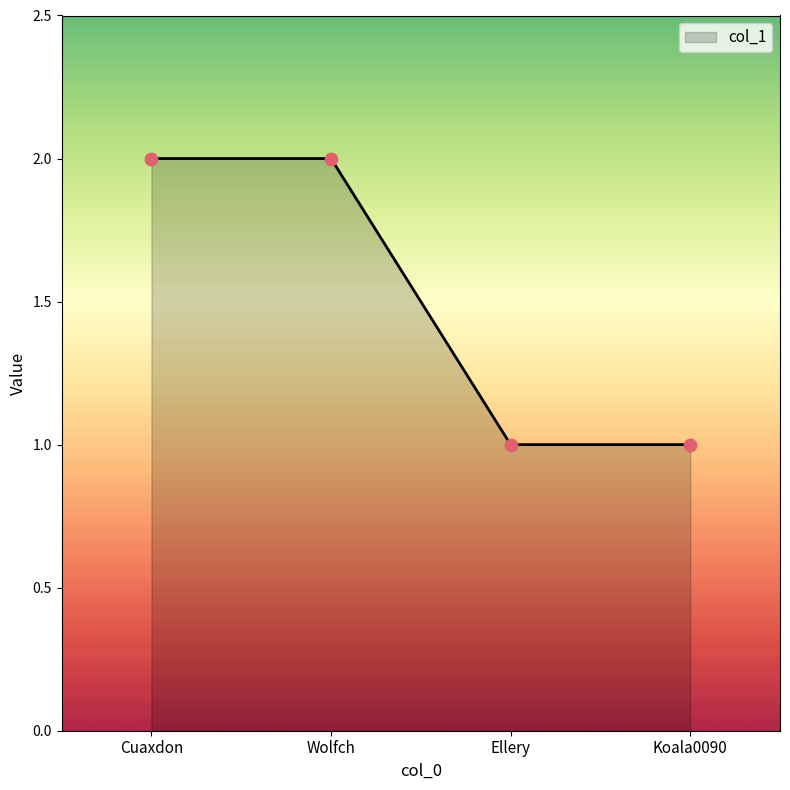

Between Koala0090 and Cuaxdon, which is larger?

Cuaxdon